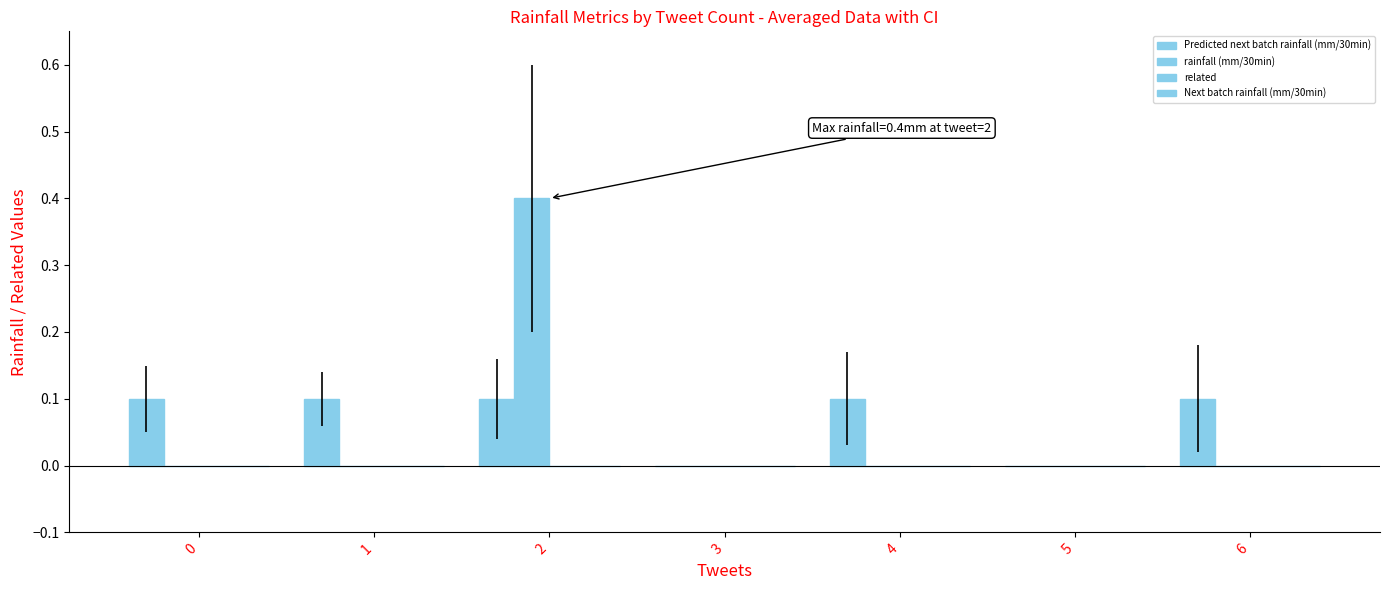

What is the spread (max minus min) of values at 1?

0.1